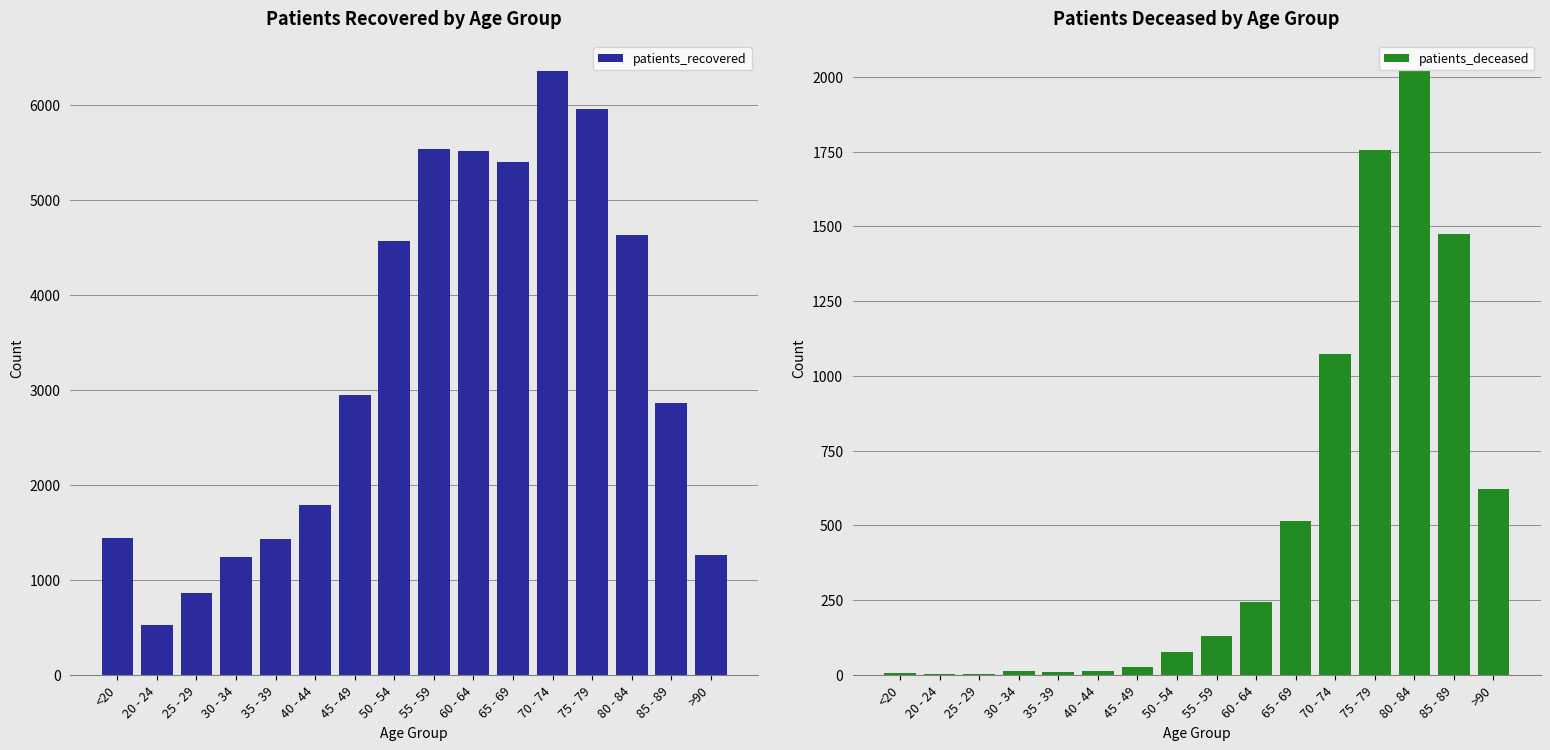

Reading right to left, list all the values displayed in this chart.

patients_recovered: 1263	2863	4637	5961	6360	5408	5521	5544	4574	2947	1785	1432	1246	862	526	1442
patients_deceased: 621	1476	2019	1755	1074	514	243	130	77	26	13	10	11	2	3	6